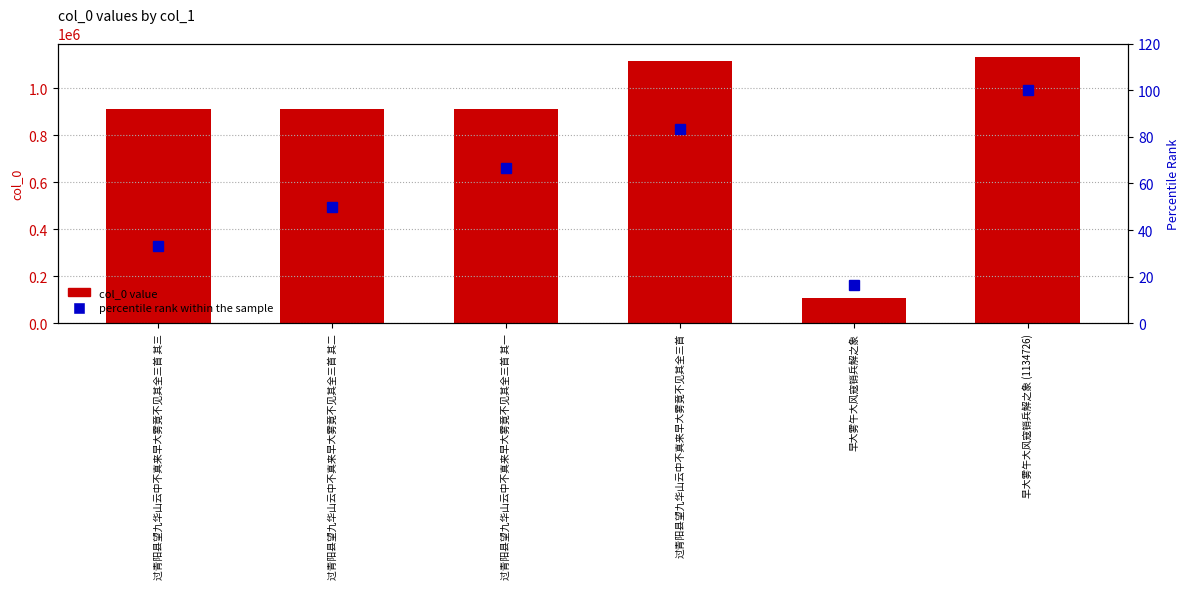

What position from the right is 过青阳县望九华山云中不真来早大雾竟不见其全三首 其三?

6